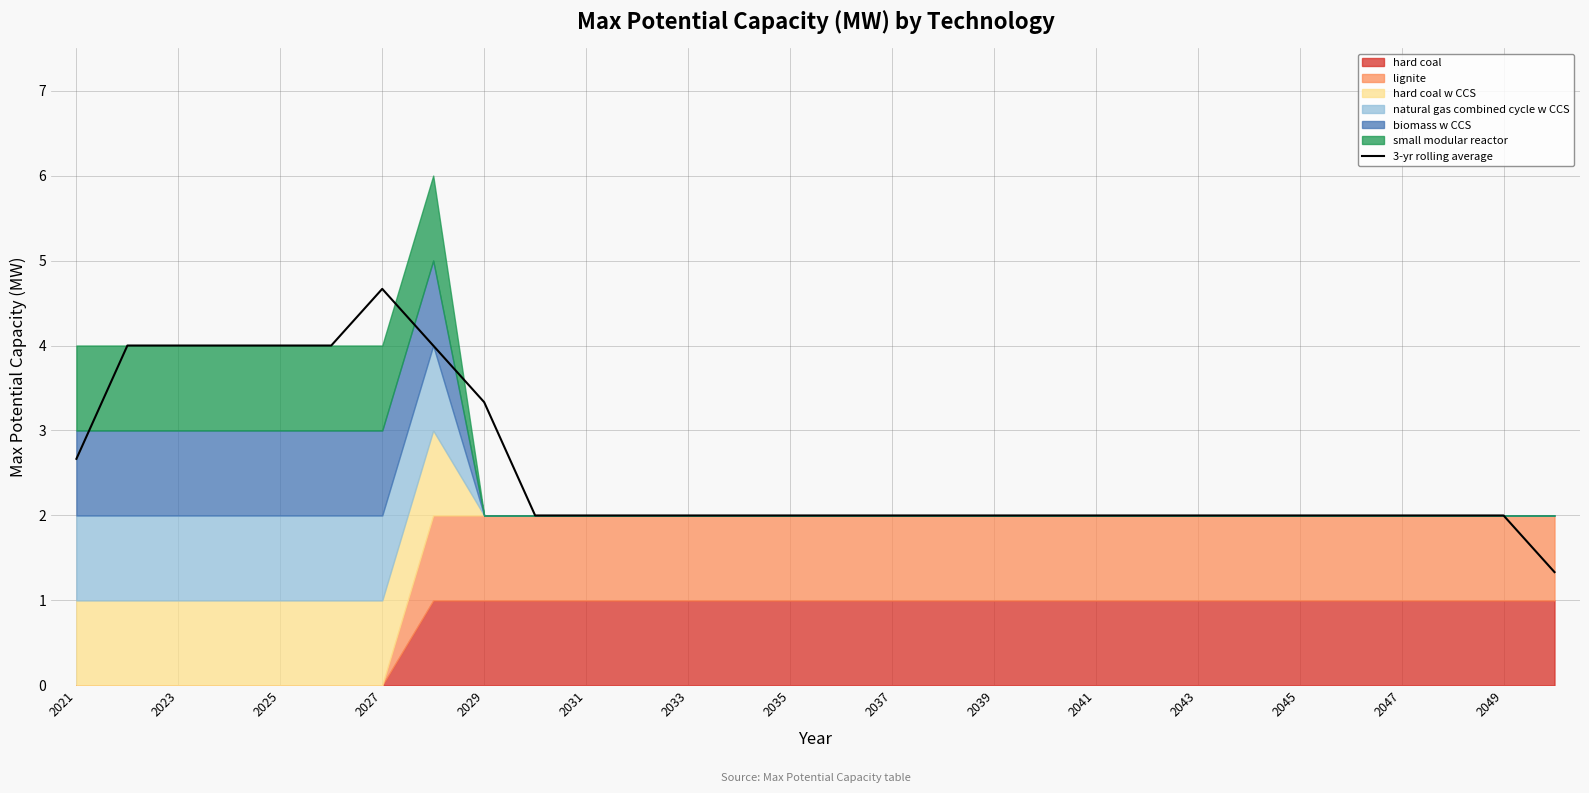

What is the minimum value for 3-yr rolling average?

1.3